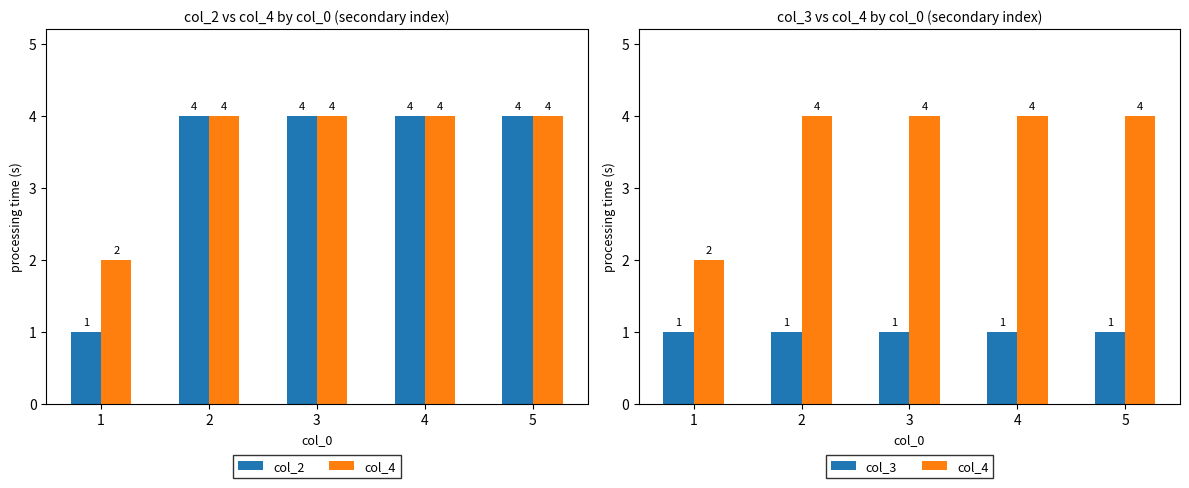

Between 4 and 3, which is larger?

4